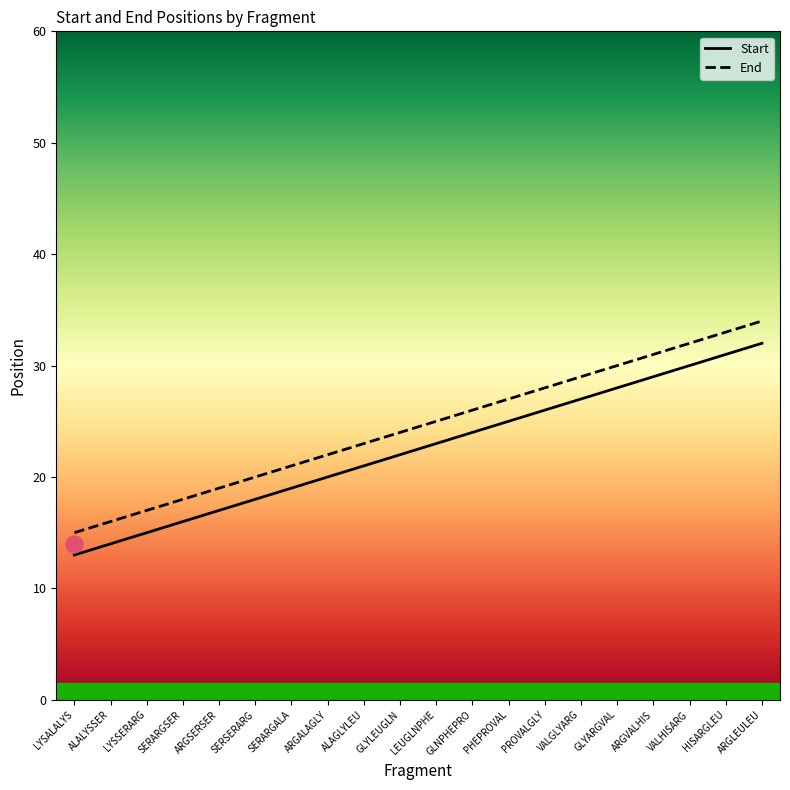

How many data points in End are less than 25?

10